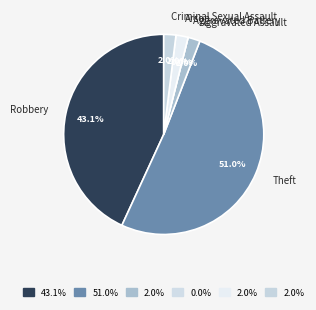

Count the number of slices in the pie.

6